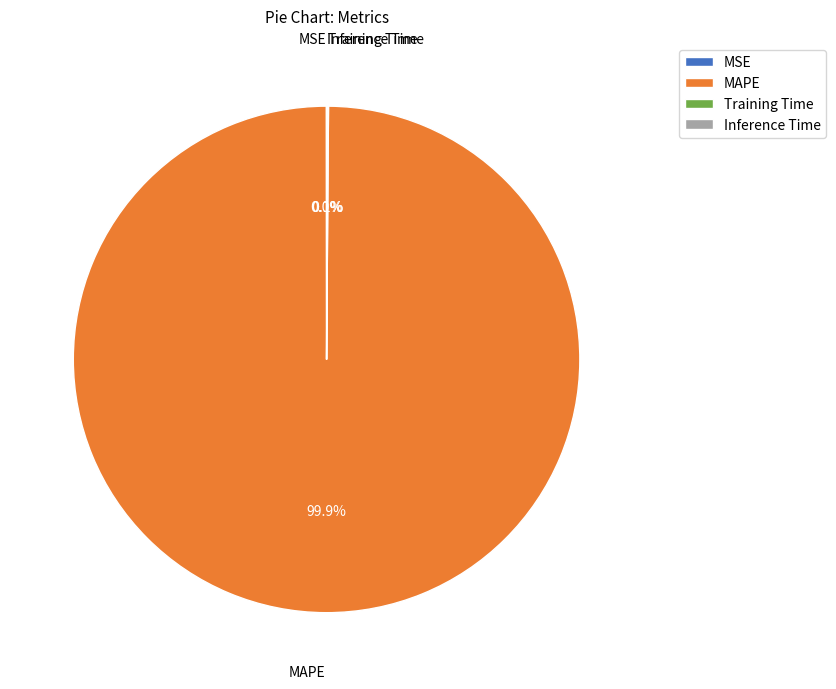

Which slice is the largest?

MAPE